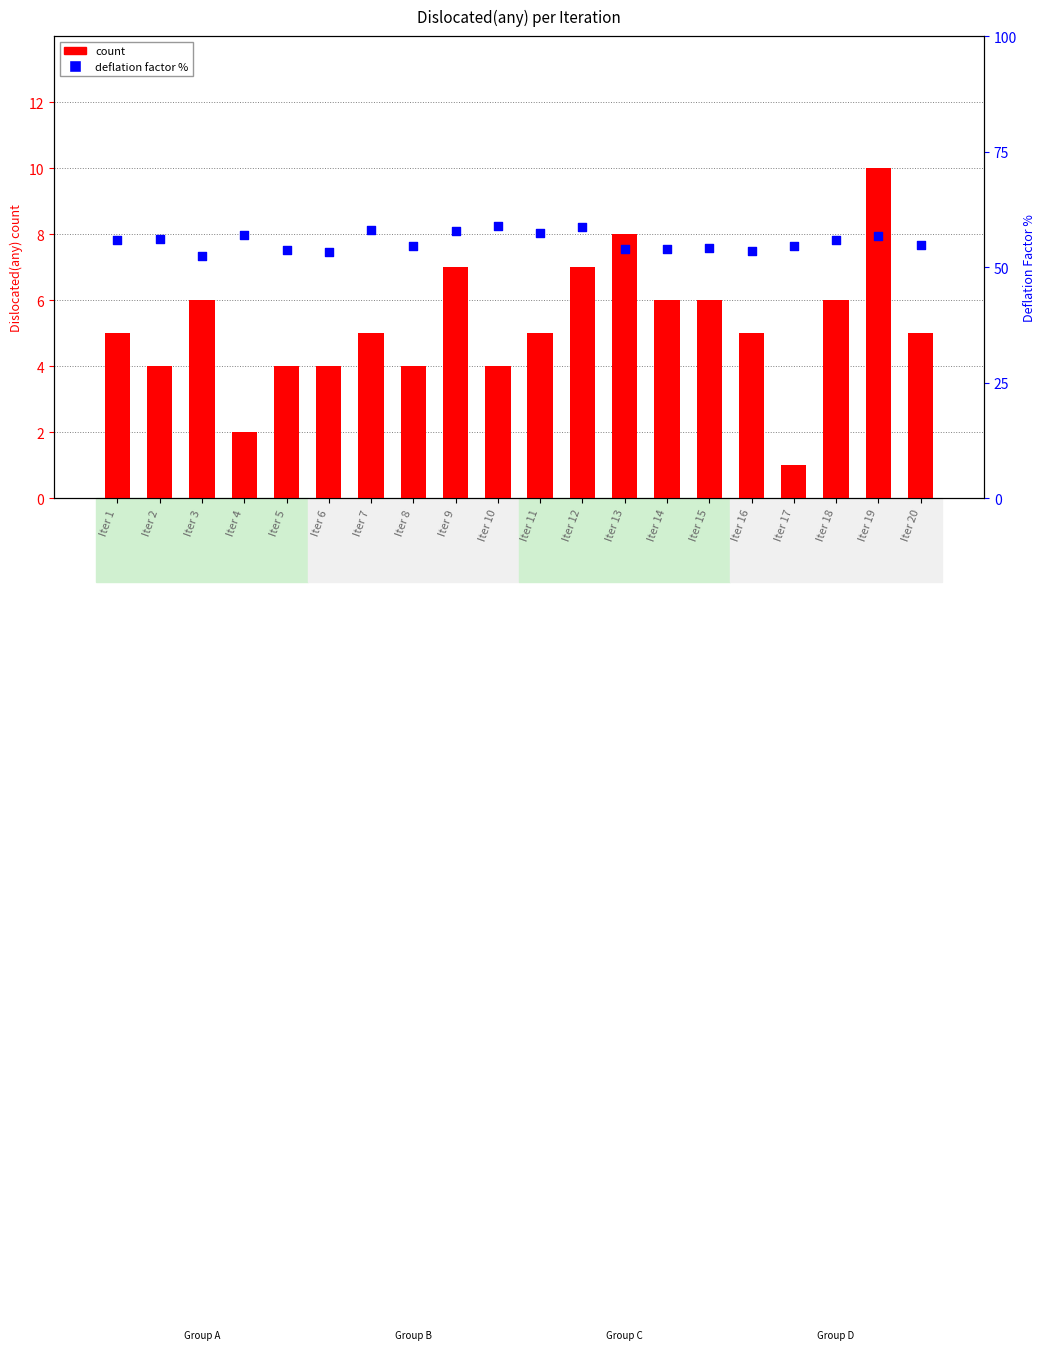

Which series contains the lowest Y value?

count